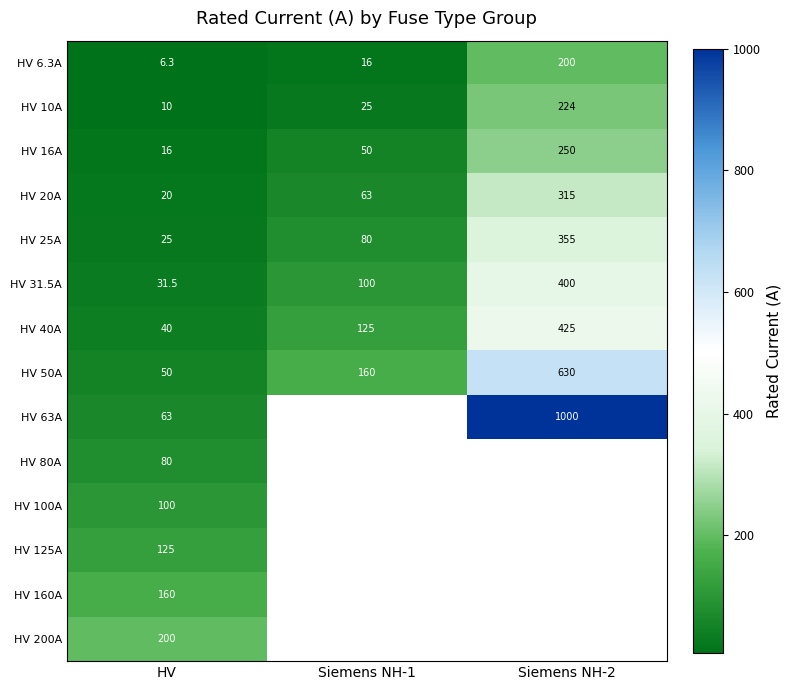

At which label is HV 40A closest to 232?

Siemens NH-1